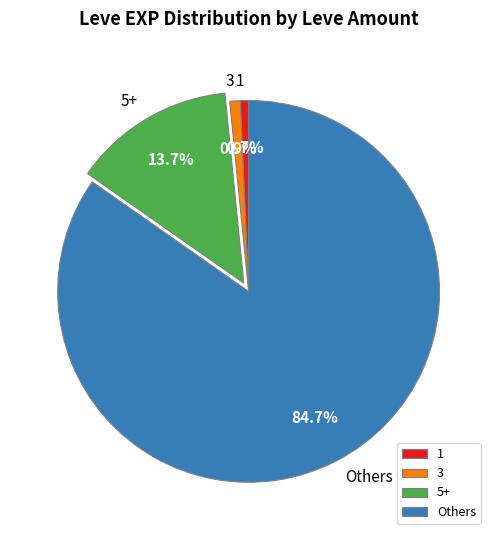

Which has a higher value, 5+ or Others?

Others